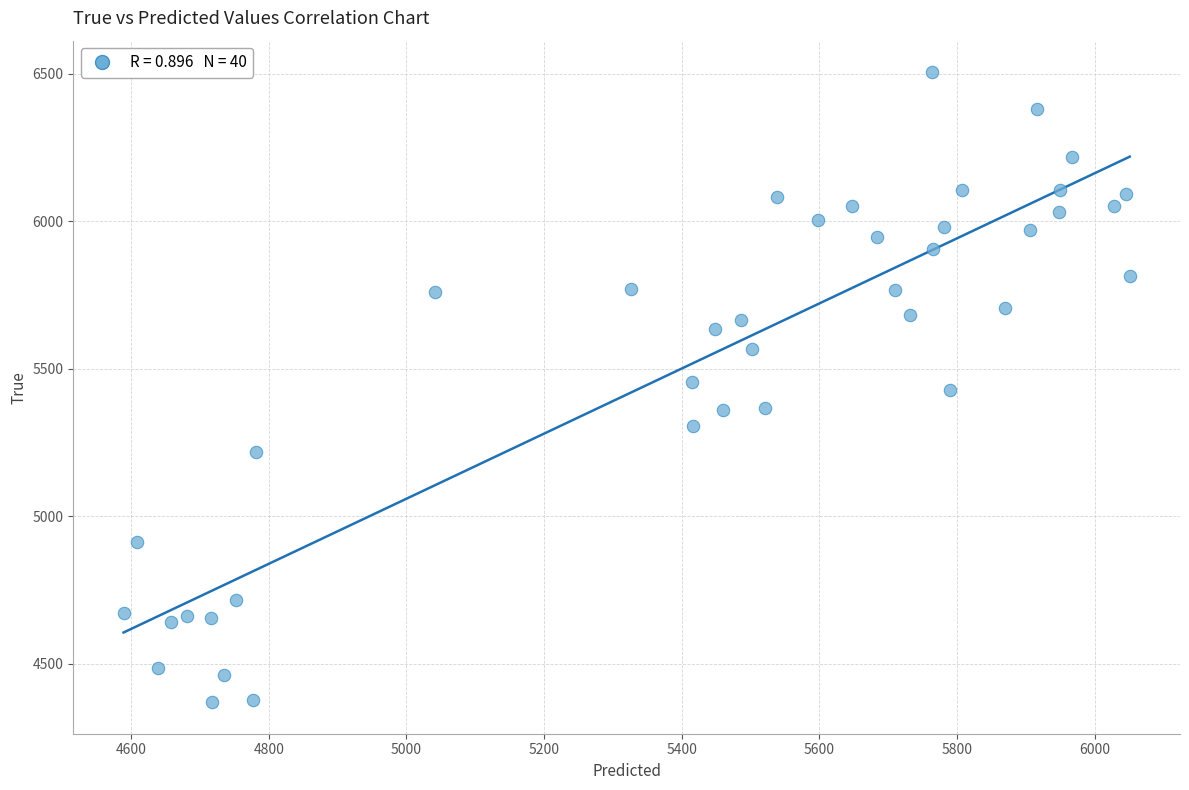

What is the range of Y values (max minus min)?

2136